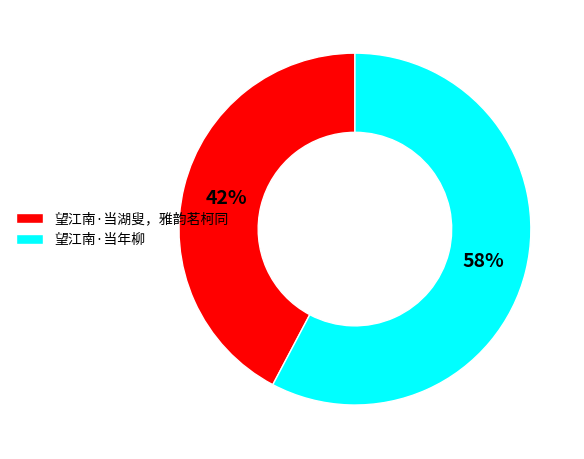

To the nearest percent, what portion does 望江南·当湖叟，雅韵茗柯同 represent?

42%